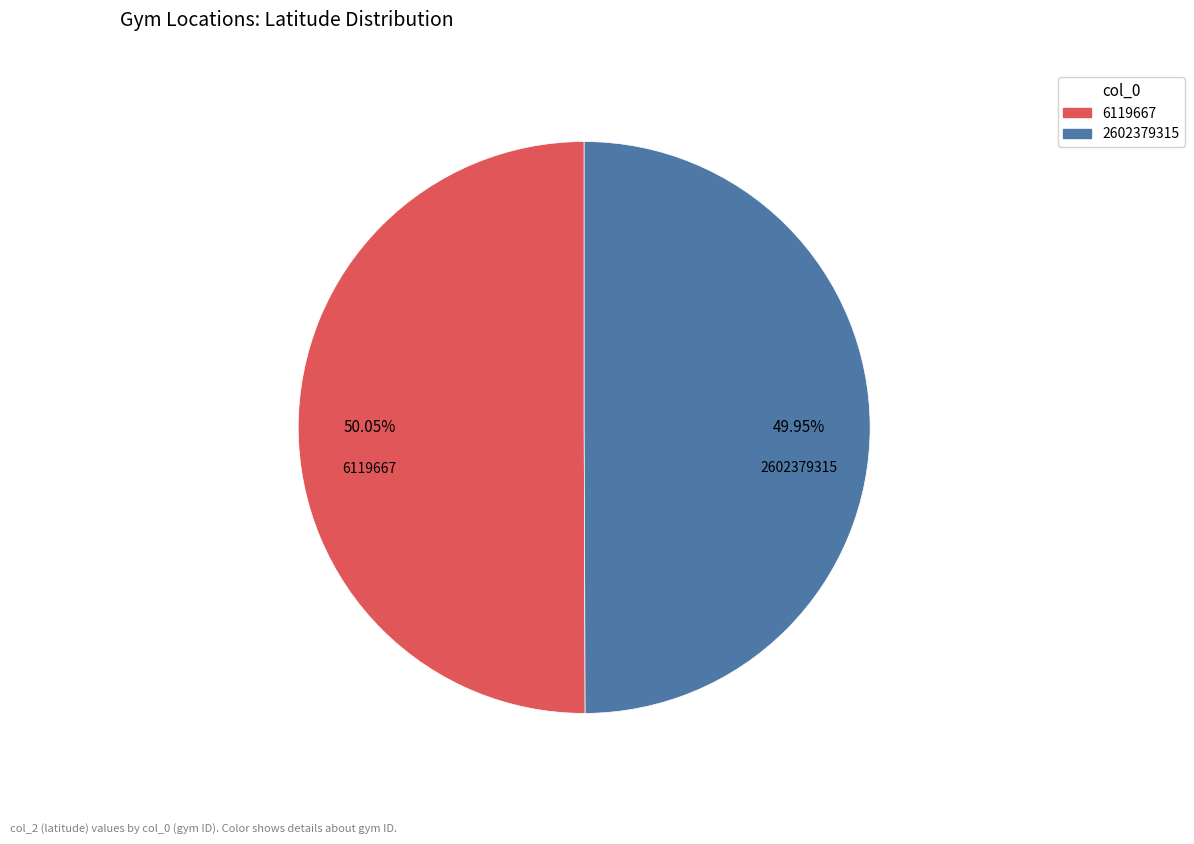

The 2602379315 slice represents 59% of the pie. True or false?

False